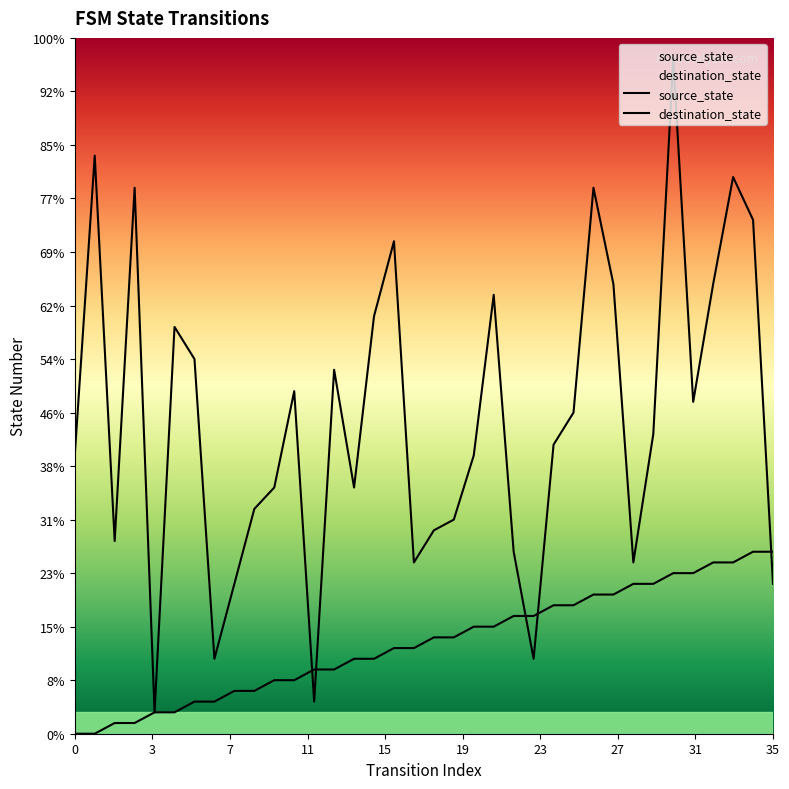

True or false: destination_state has a value of 19 at 21.

False